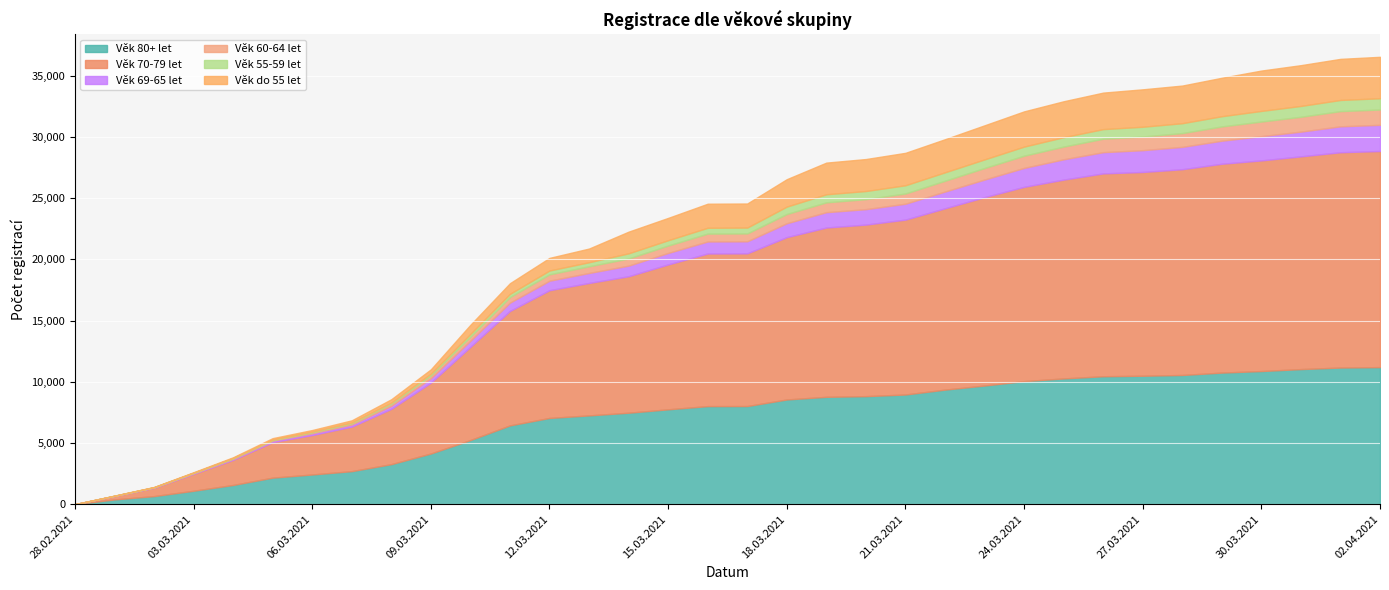

Rank the series at 29.03.2021 from highest to lowest value.

Věk 70-79 let, Věk 80+ let, Věk do 55 let, Věk 69-65 let, Věk 60-64 let, Věk 55-59 let